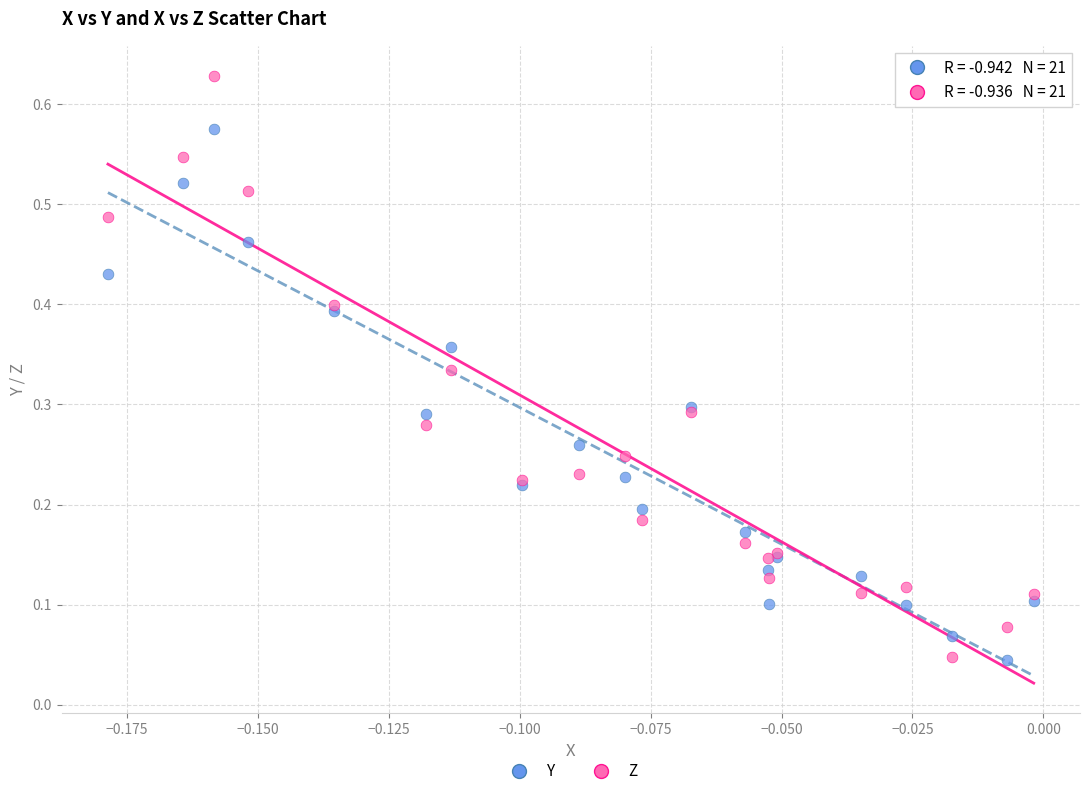

Which series contains the highest Y value?

Z